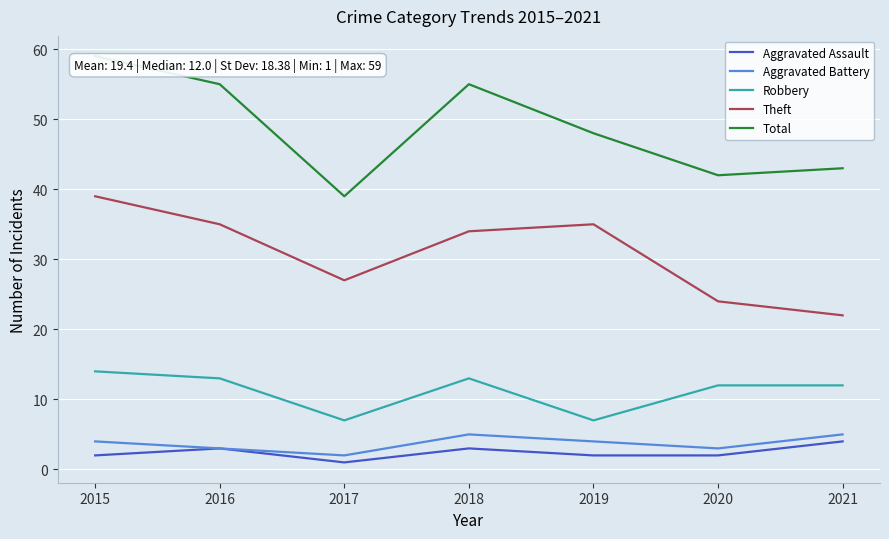

At which label is Total closest to 49?

2019